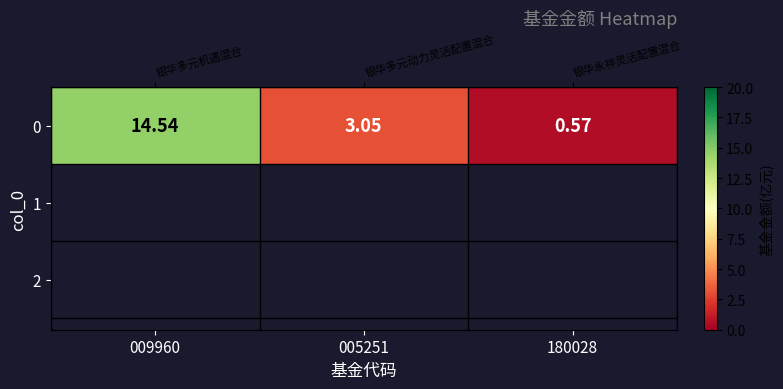

Which has a higher value, 005251 or 180028?

005251